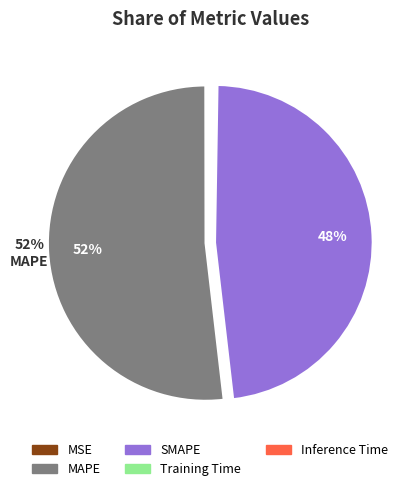

Is it true that MAPE is 65% of the pie?

False